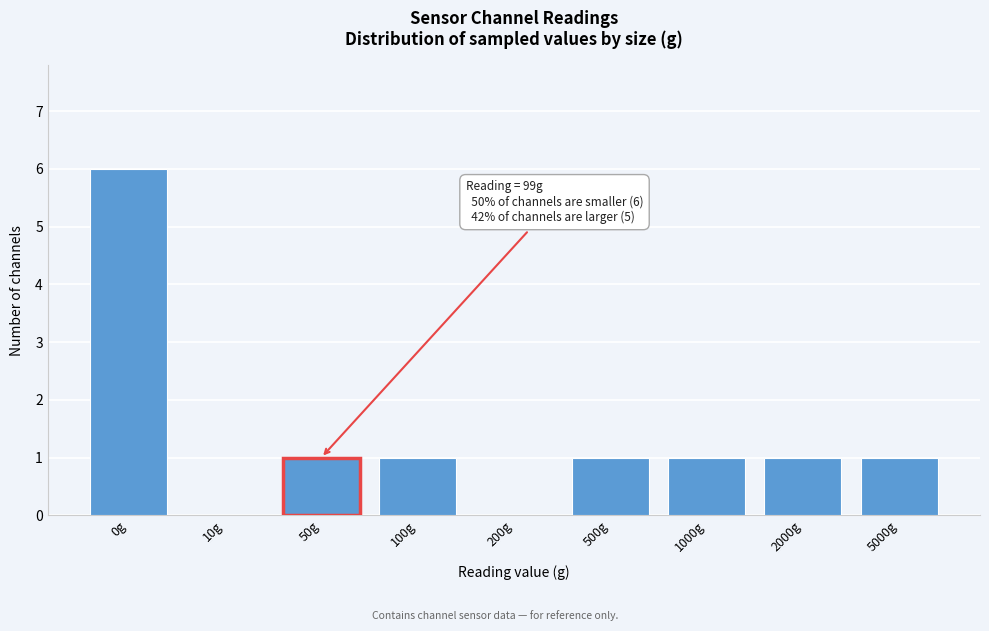

Reading right to left, extract all data points from this chart.

5000g=1	2000g=1	1000g=1	500g=1	200g=0	100g=1	50g=1	10g=0	0g=6